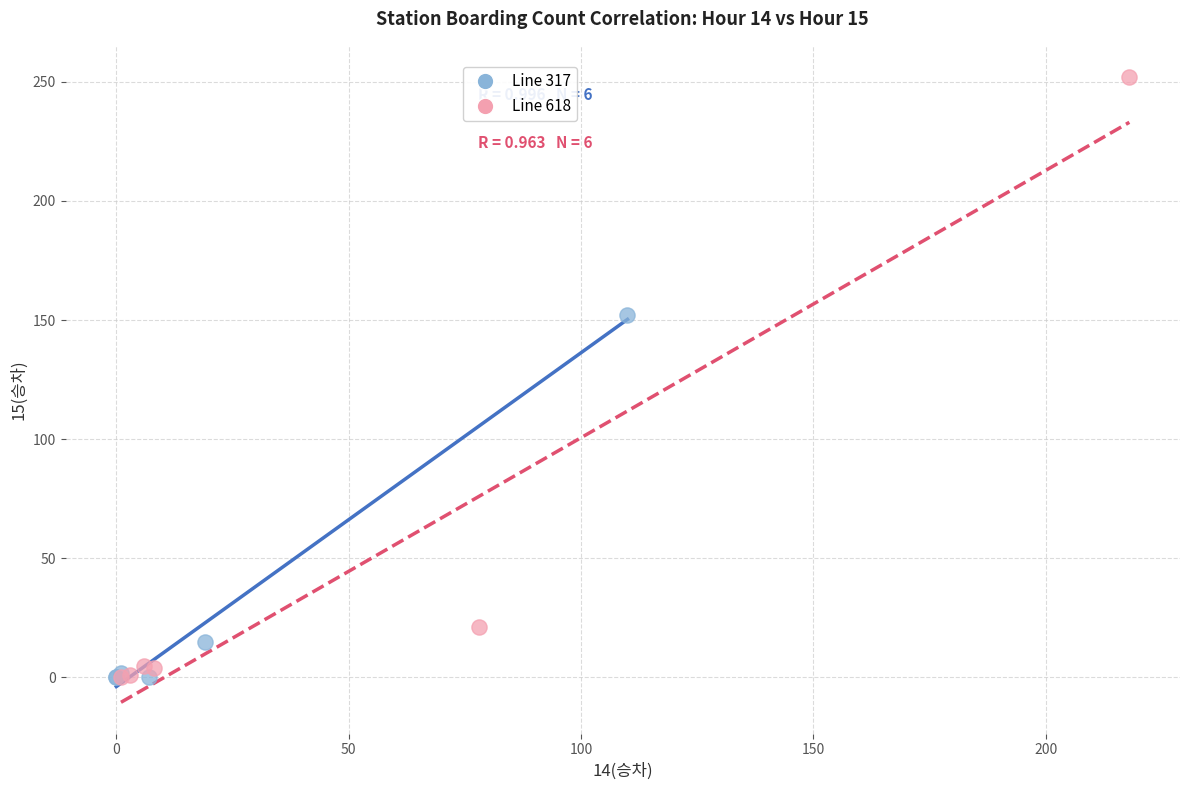

Which series has the largest Y range (max minus min)?

Line 618